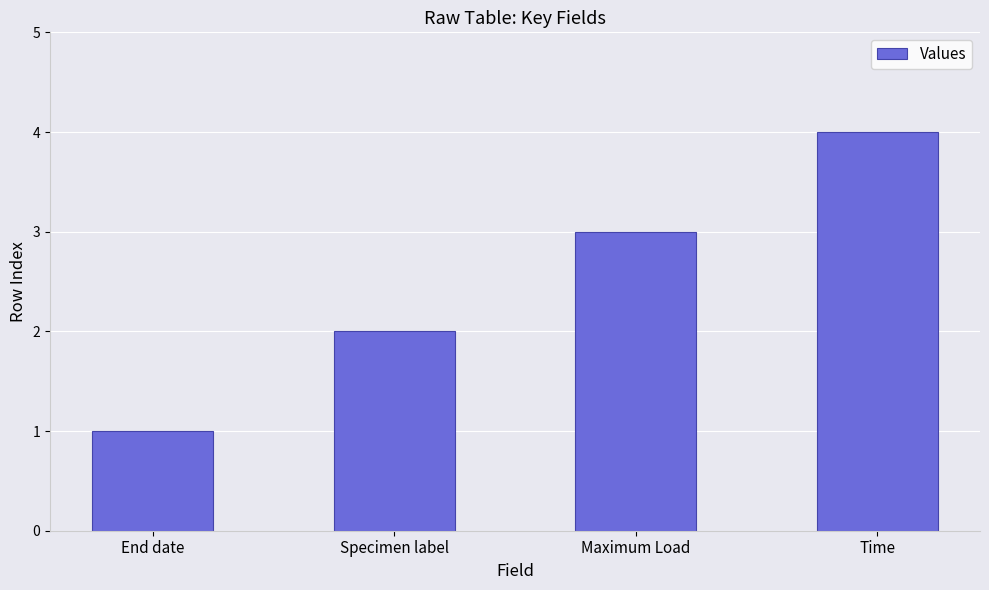

What is the difference between the maximum and minimum values?

3